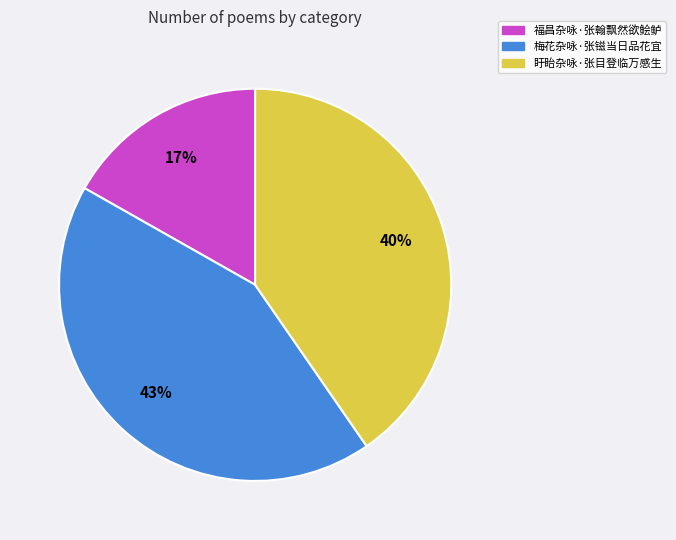

To the nearest percent, what is the combined percentage of 福昌杂咏·张翰飘然欲鲙鲈 and 盱眙杂咏·张目登临万感生?

57%